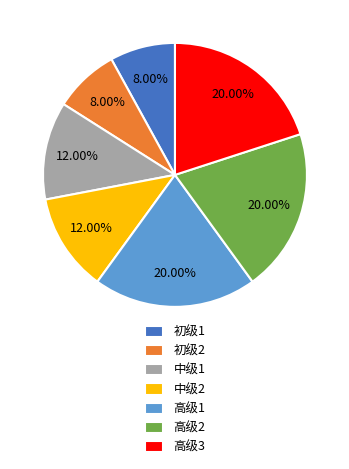

To the nearest percent, what percentage of the pie is 高级2?

20%